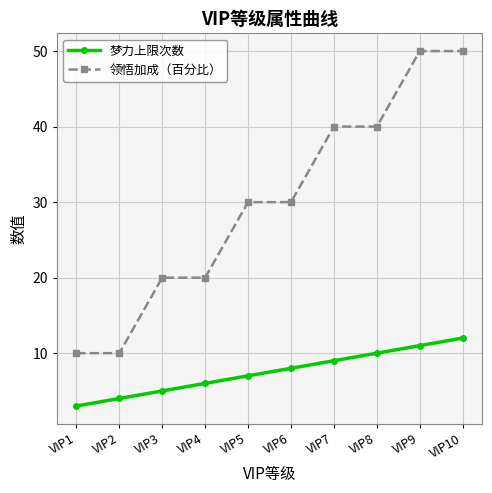

What is the difference between the 梦力上限次数 values at VIP1 and VIP8?

7